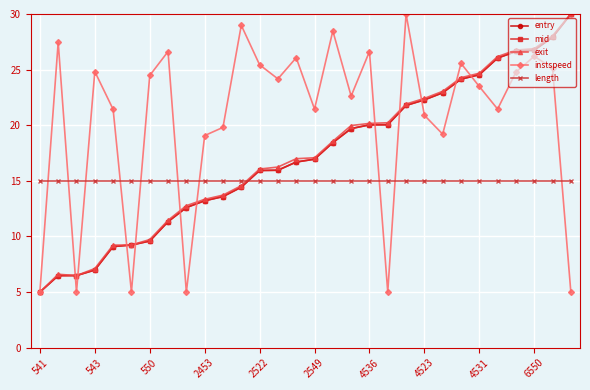

What is the minimum value shown in the chart?

5.0